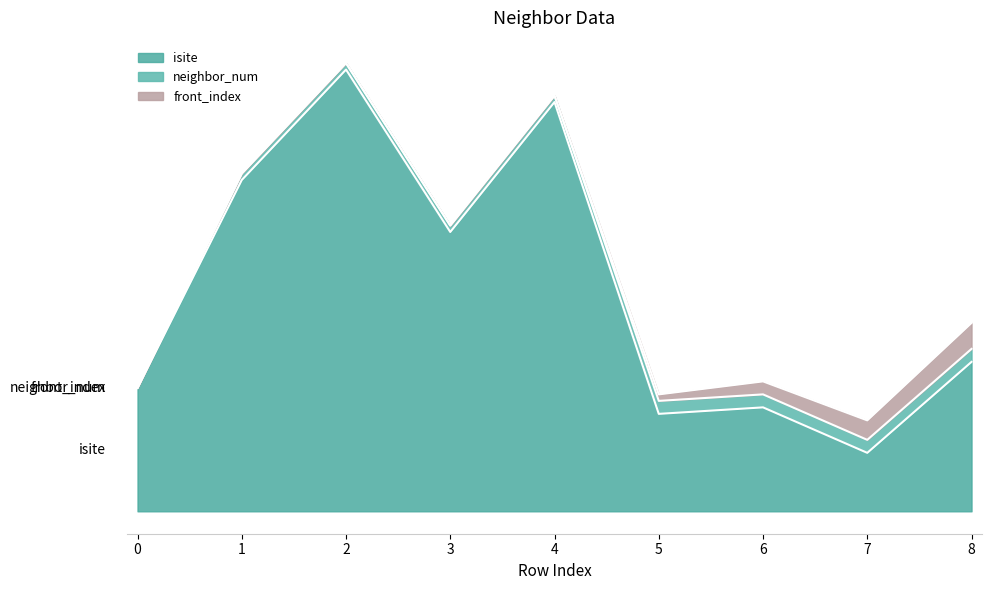

True or false: neighbor_num and front_index intersect in this chart.

False